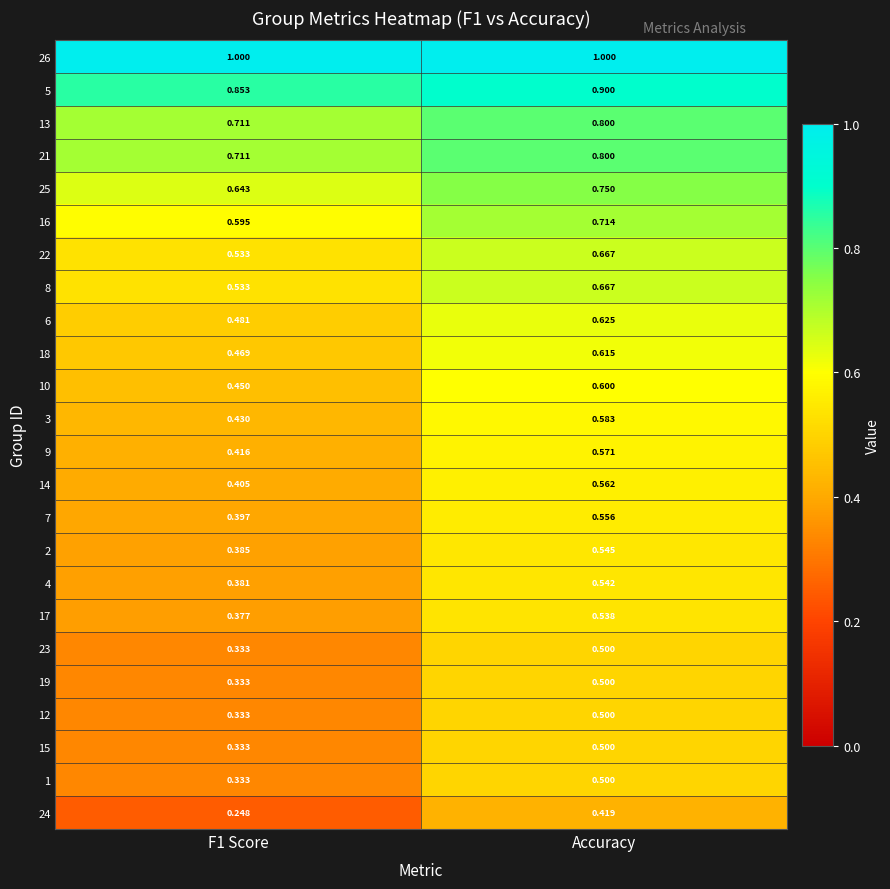

Which category has the highest value in the 9 series?

Accuracy